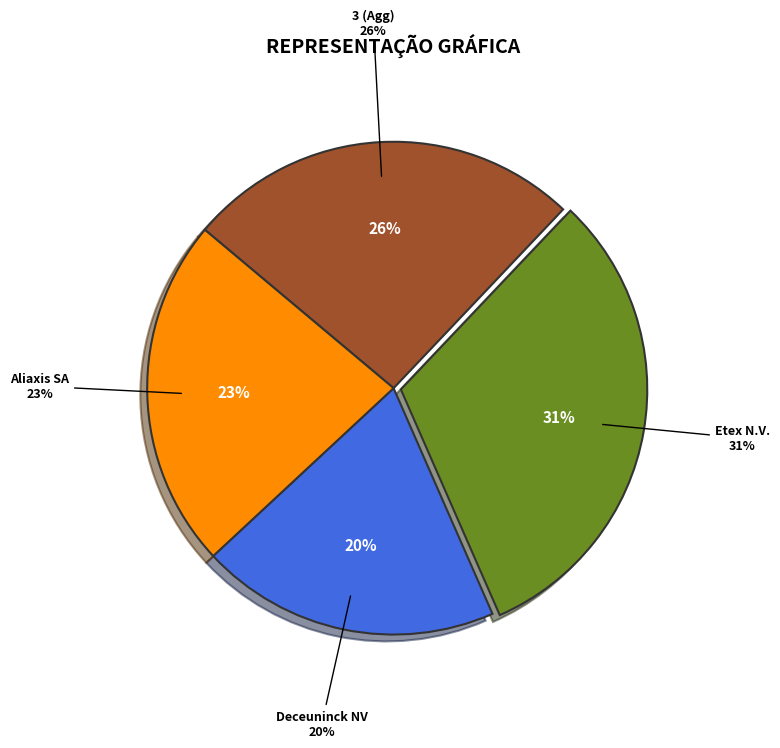

What is the largest slice in the pie chart?

Etex N.V. (ENXTBR:094124453)